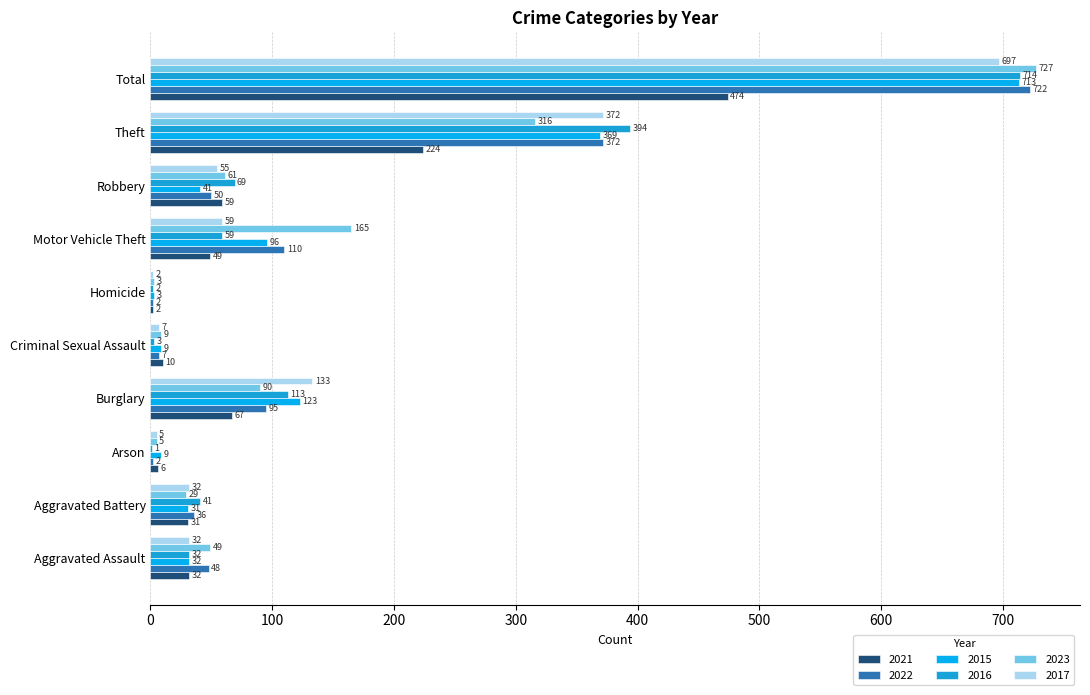

How many categories are shown in the chart?

10